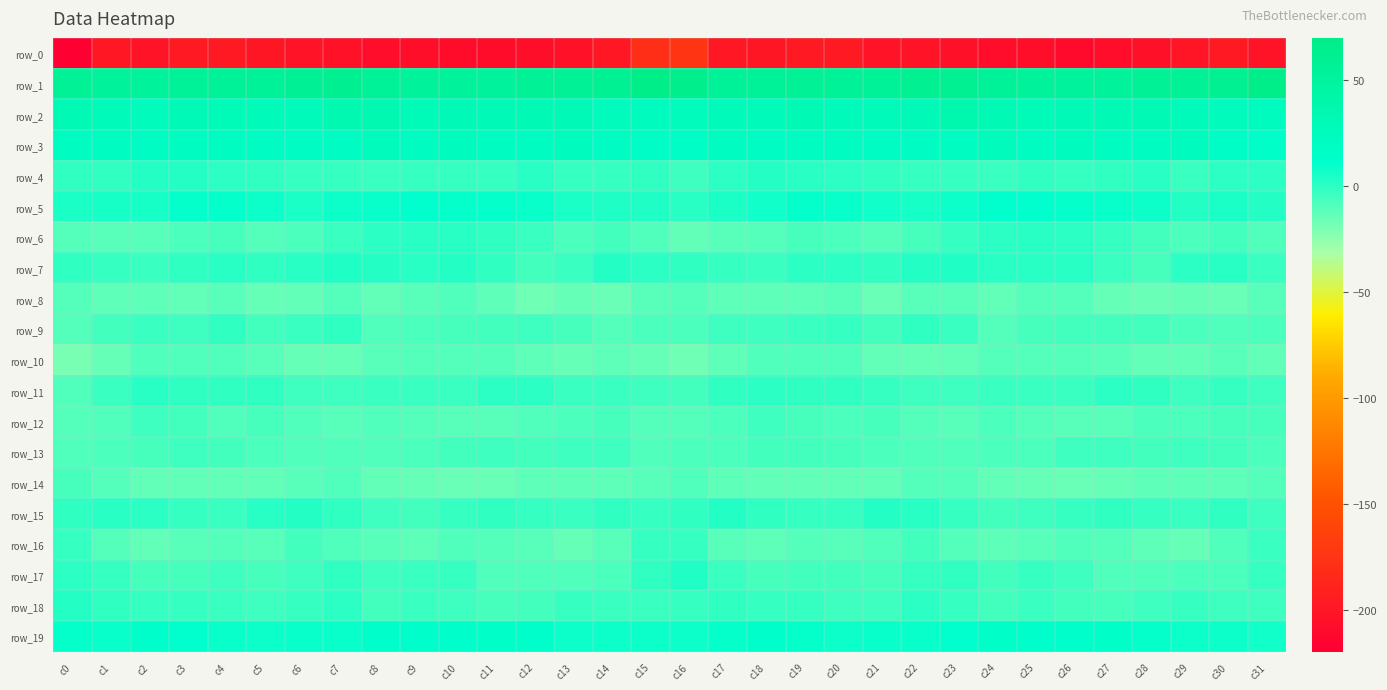

Count the number of categories in the chart.

32